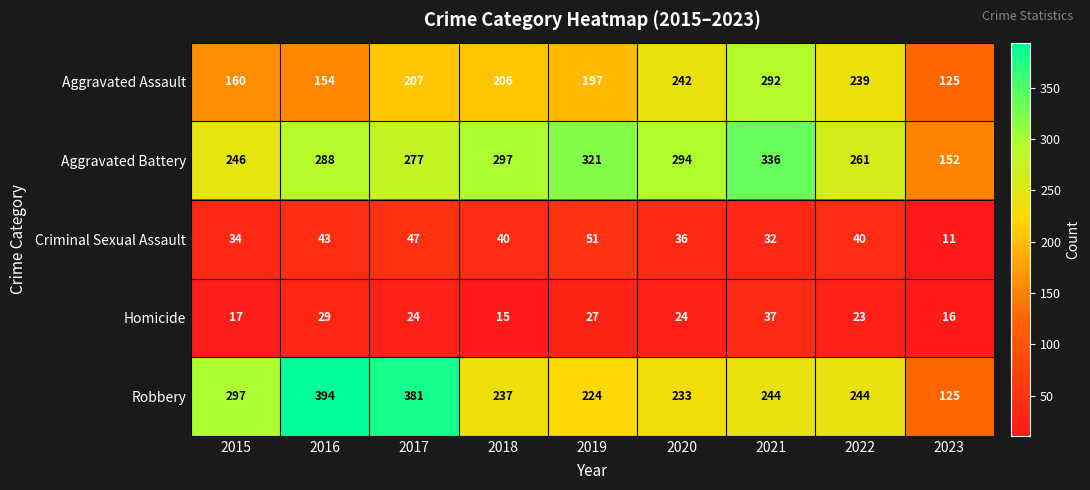

List the series in order of their peak value, lowest first.

Homicide, Criminal Sexual Assault, Aggravated Assault, Aggravated Battery, Robbery